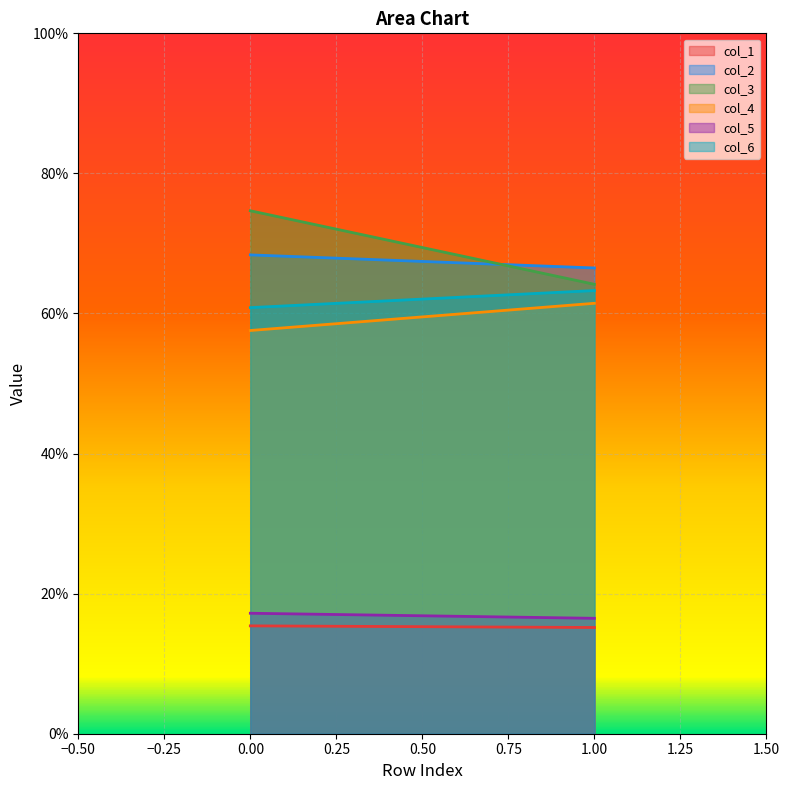

The value of col_6 at 1 is 21.0. True or false?

False